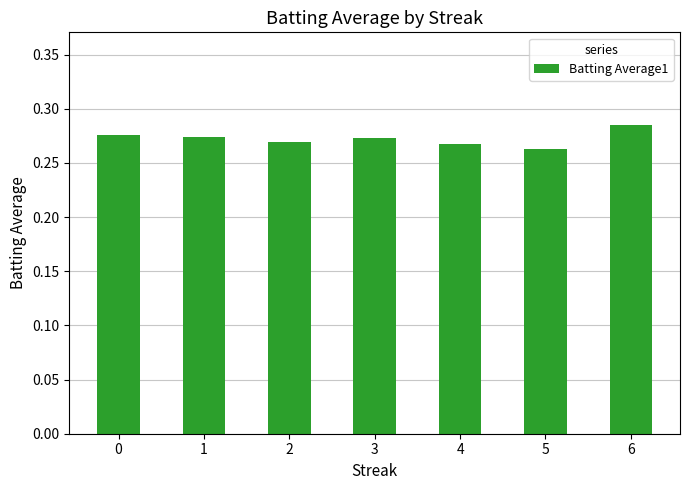

What is the sum of all values?

1.9